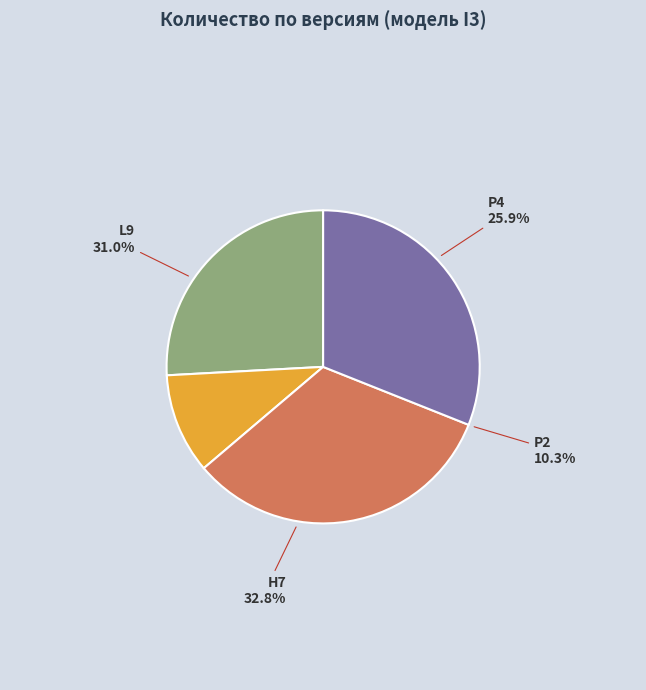

Does P2 represent more than half of the total?

No